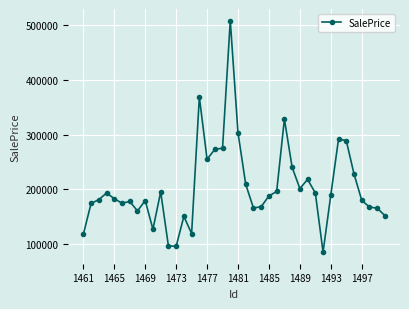

True or false: there are more than 1 points higher than both neighbors.

True